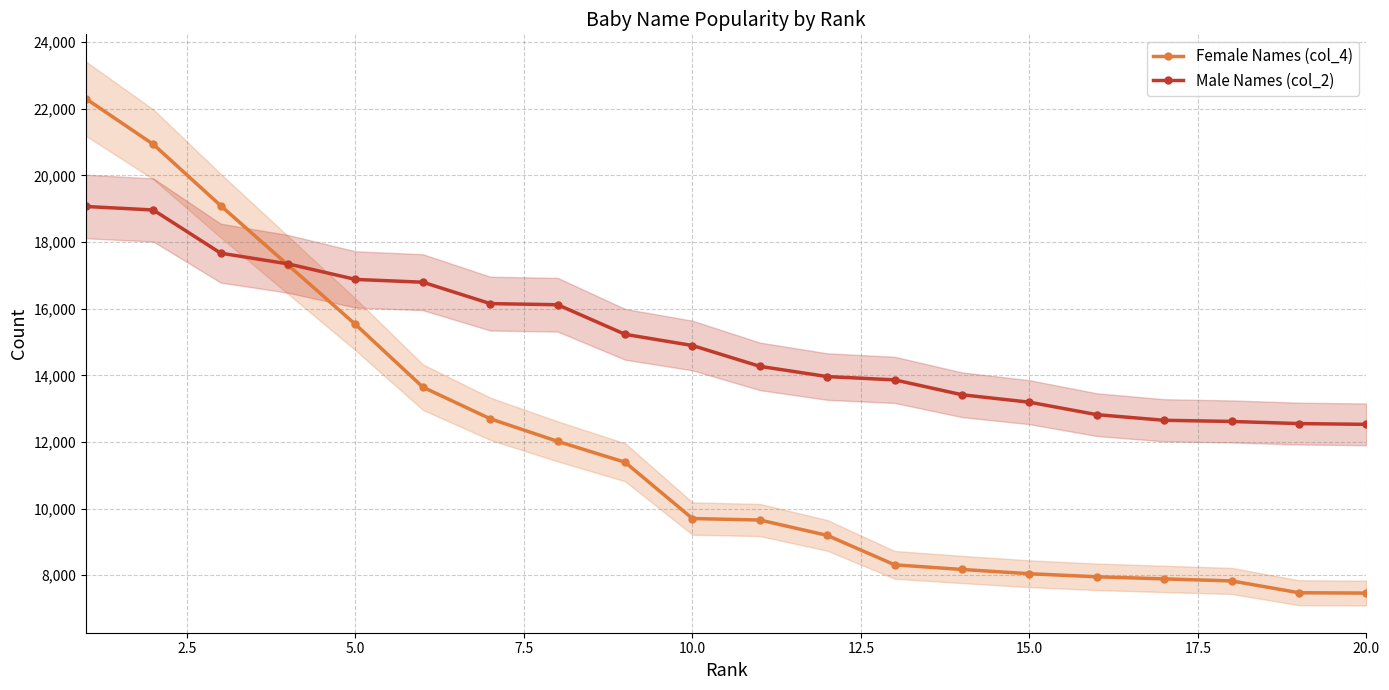

True or false: Male Names (col_2) has more than 1 points higher than both neighbors.

False